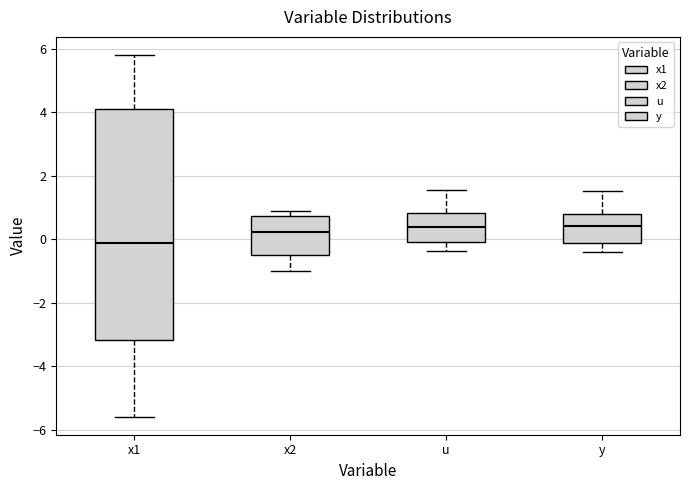

Reading left to right, transcribe this box plot: for each box, give where its median line is, the range the box spans, and where its two whiskers end, as read against the y-axis. The values are not printed on the chart, so give them approximately, as read against the axis.

x1: median -0.2, box -3.2 to 4.0, whiskers -5.6 to 5.8
x2: median 0.2, box -0.6 to 0.8, whiskers -1.0 to 0.8 (just above the box's upper edge)
u: median 0.4, box 0.0 to 0.8, whiskers -0.4 to 1.6
y: median 0.4, box -0.2 to 0.8, whiskers -0.4 to 1.6